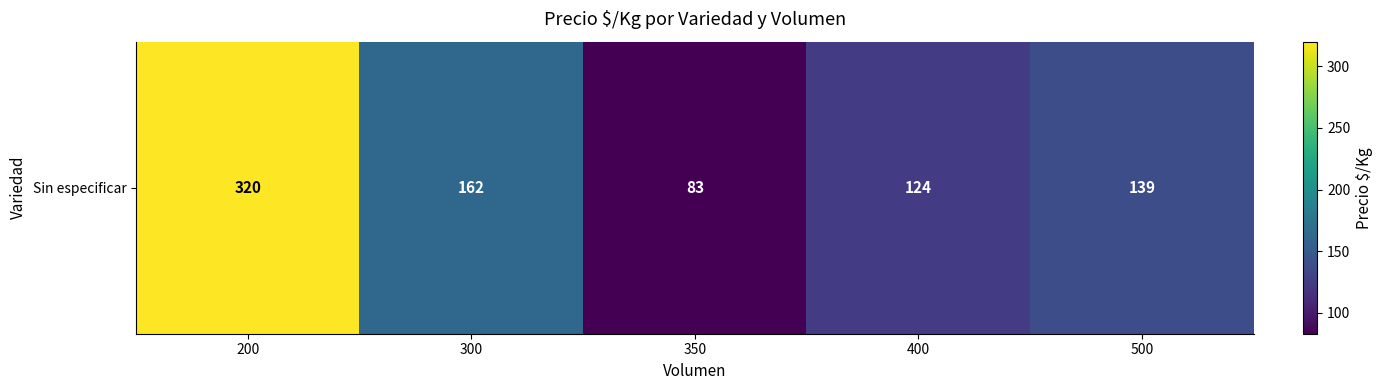

Reading left to right, list all the values displayed in this chart.

200=320.0	300=162.2	350=83.0	400=124.5	500=139.0